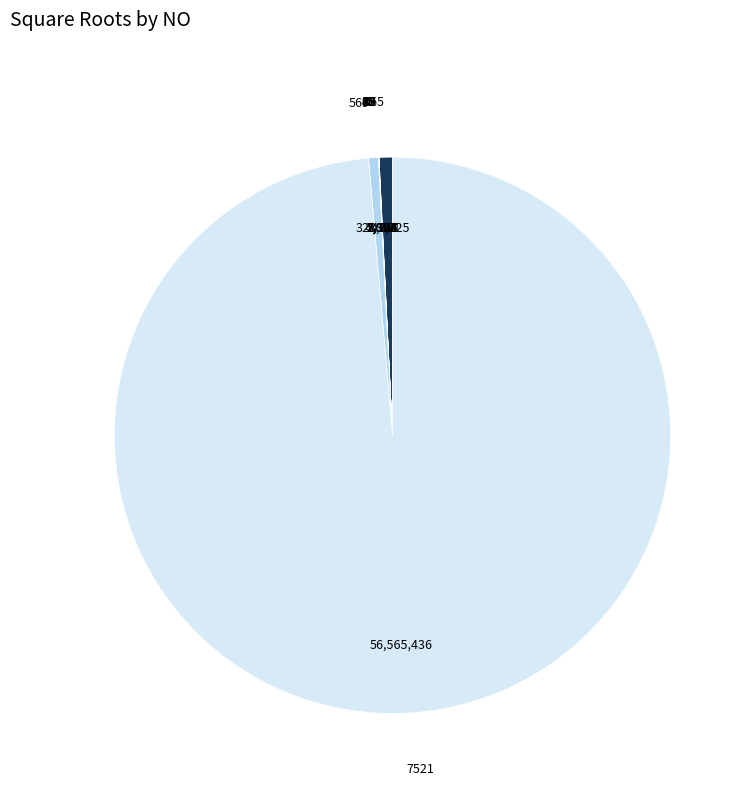

Is it true that 569 is 11% of the pie?

False